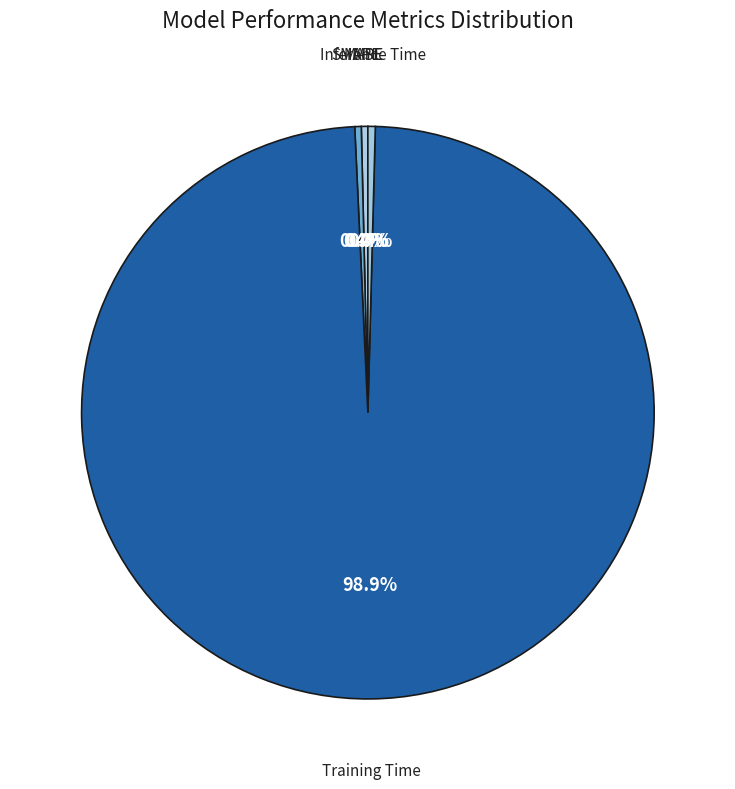

Count the number of slices in the pie.

5